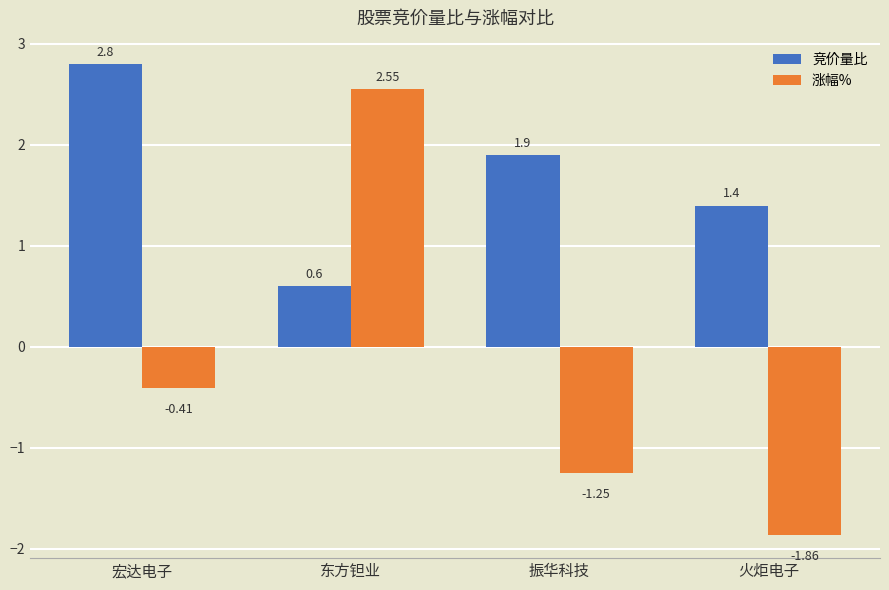

What is the difference between the highest and lowest values at 火炬电子?

3.3